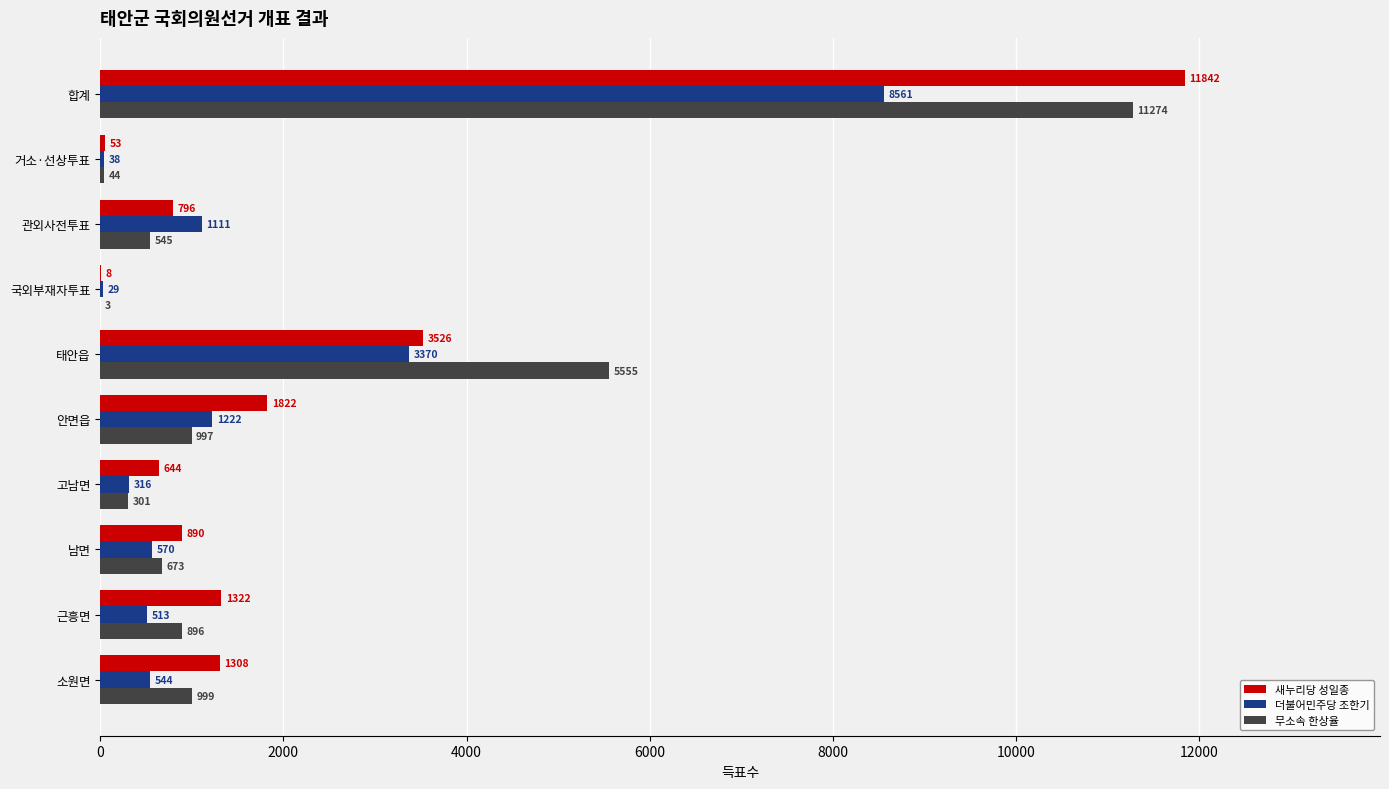

Which series changed the most between 합계 and 관외사전투표?

새누리당 성일종